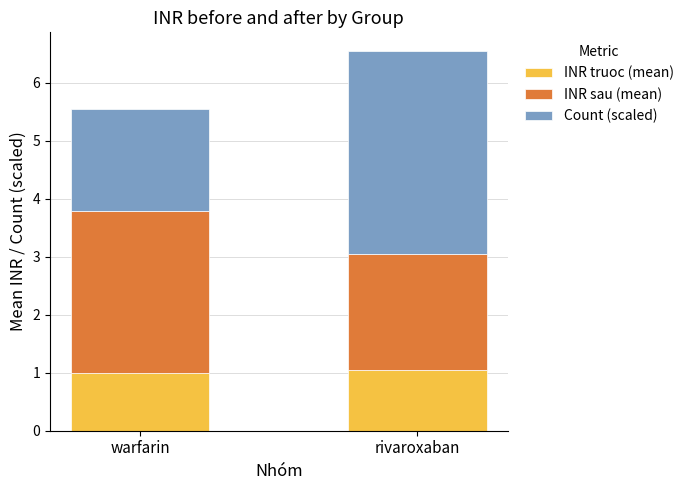

What is the sum of all INR truoc (mean) values?

2.0